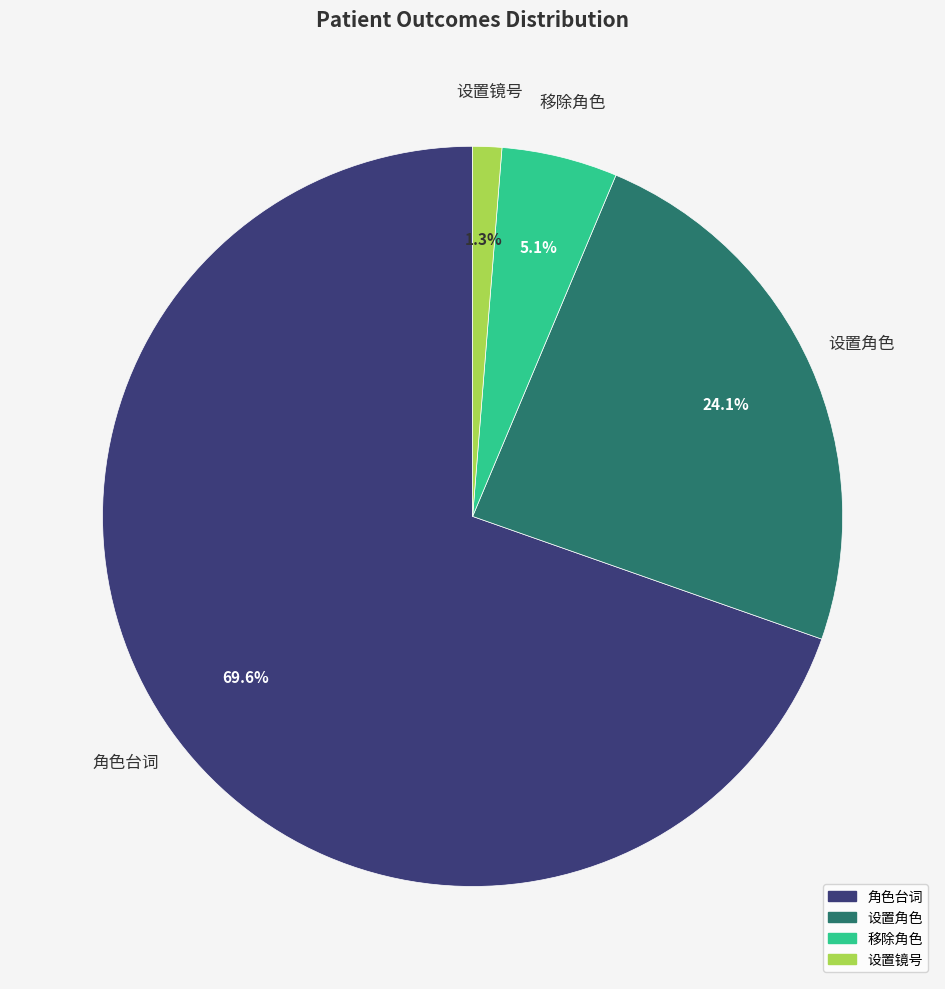

What portion of the pie excludes 设置镜号?

98.7%